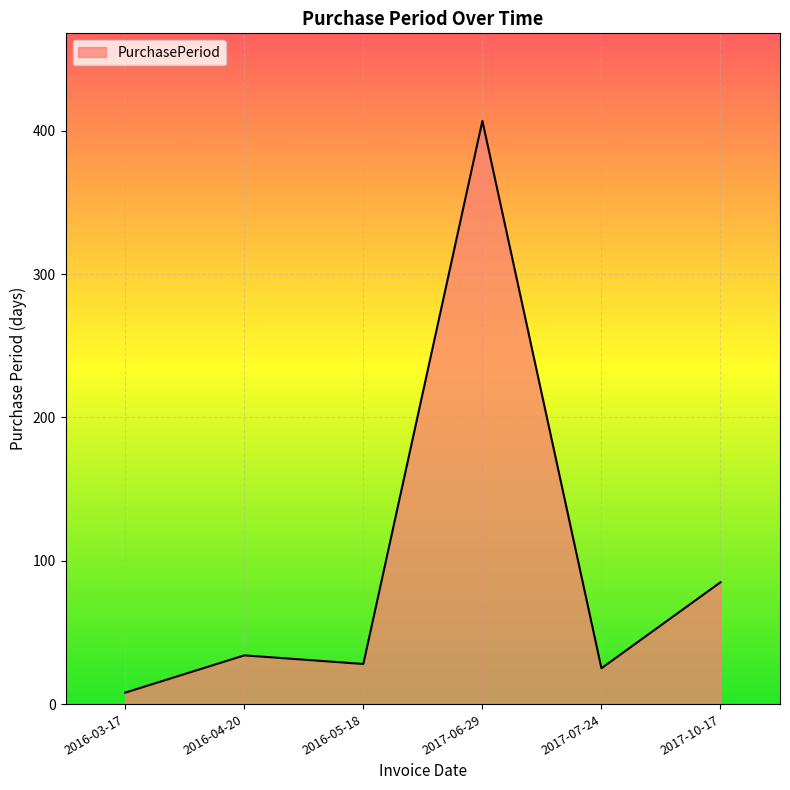

What is the difference between the maximum and minimum values?

399